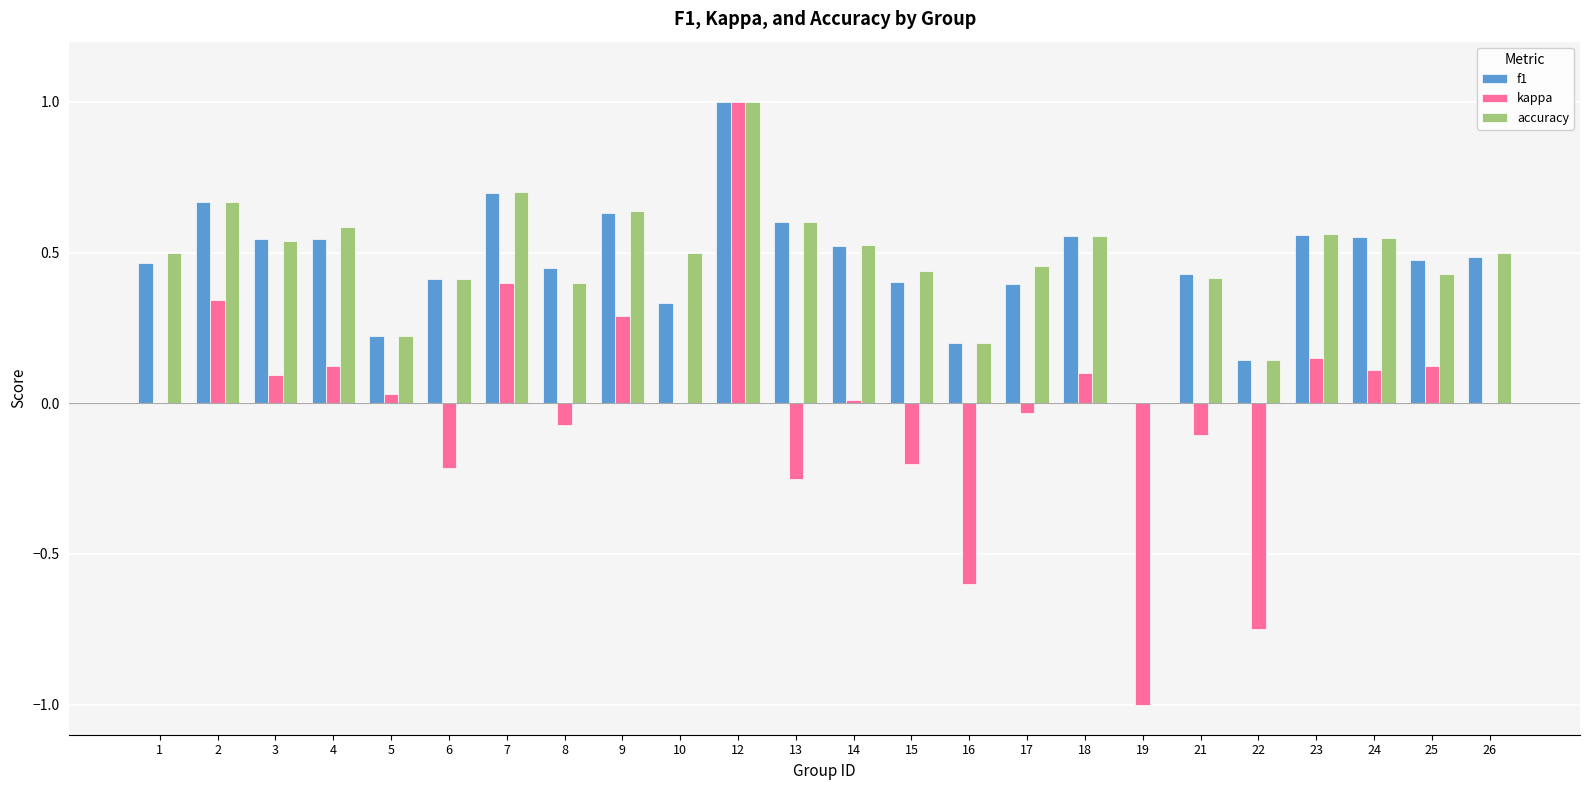

What is the sum of all accuracy values?

11.5